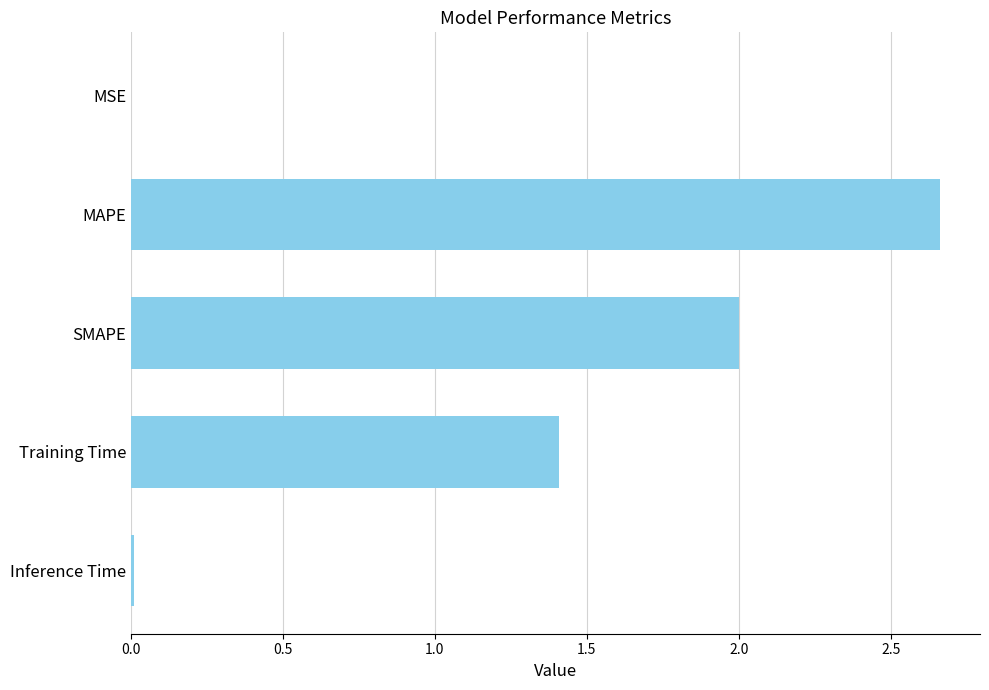

True or false: the data shows 2.0 at SMAPE.

True